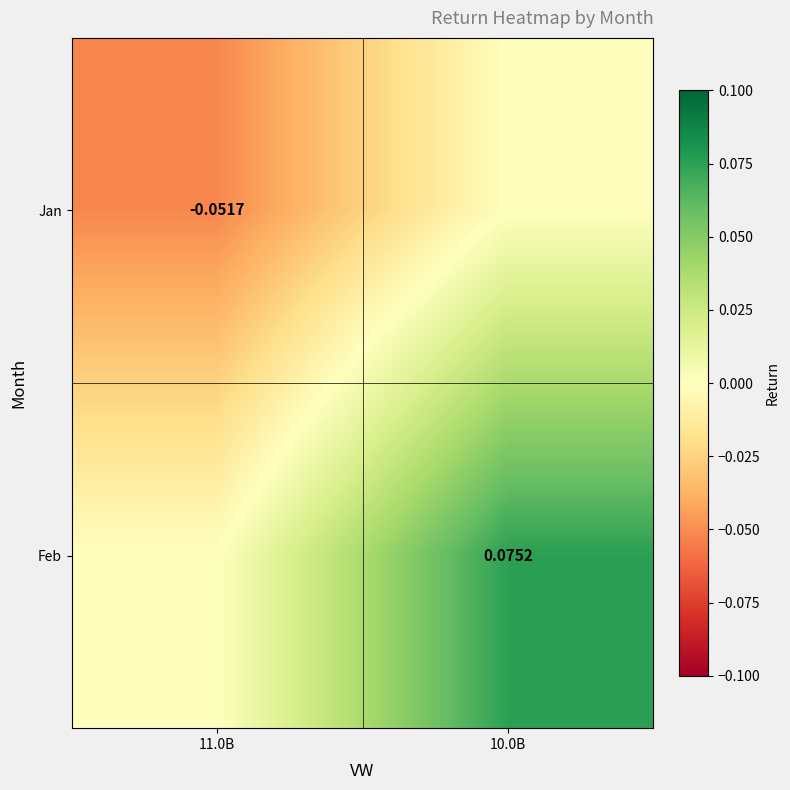

What is the approximate value of Jan at 11.0B?

-0.1